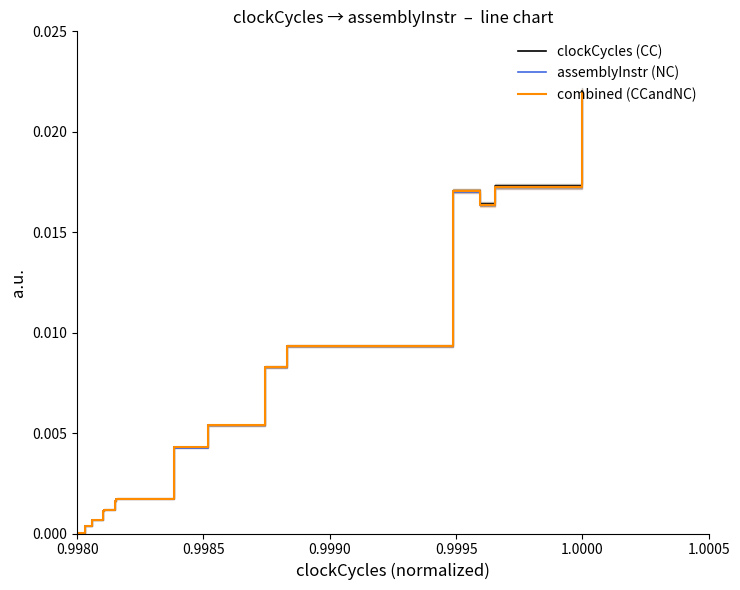

At how many categories does at least one series exceed 0?

20